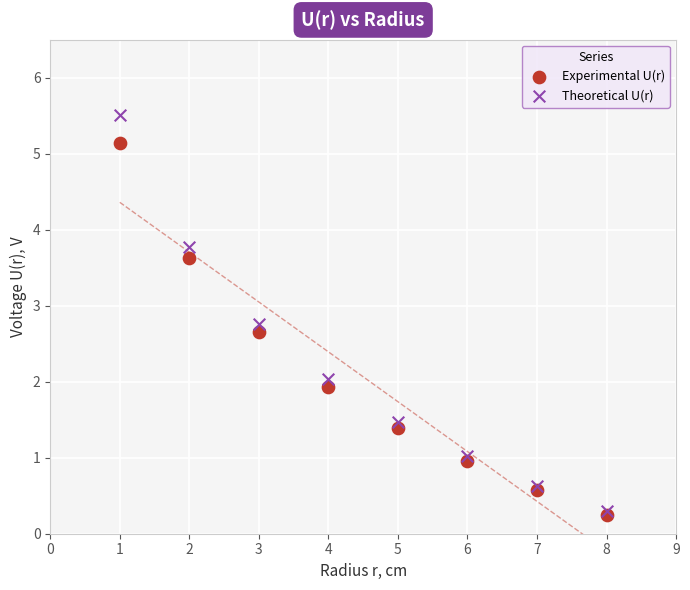

Which series contains the highest Y value?

Theoretical U(r)